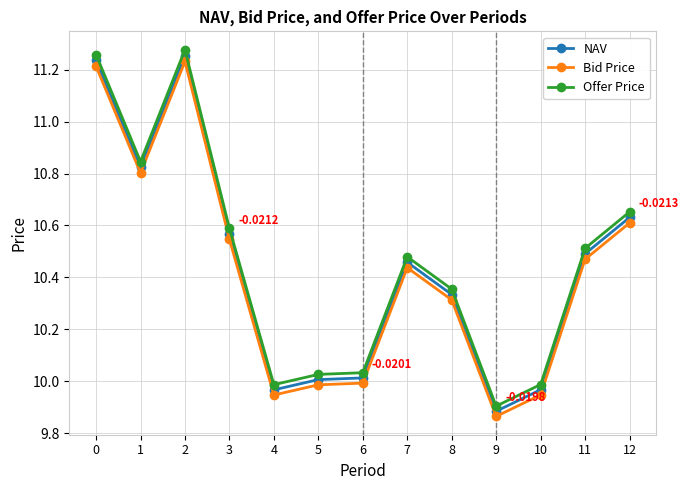

At which category does Offer Price reach its first local valley?

1